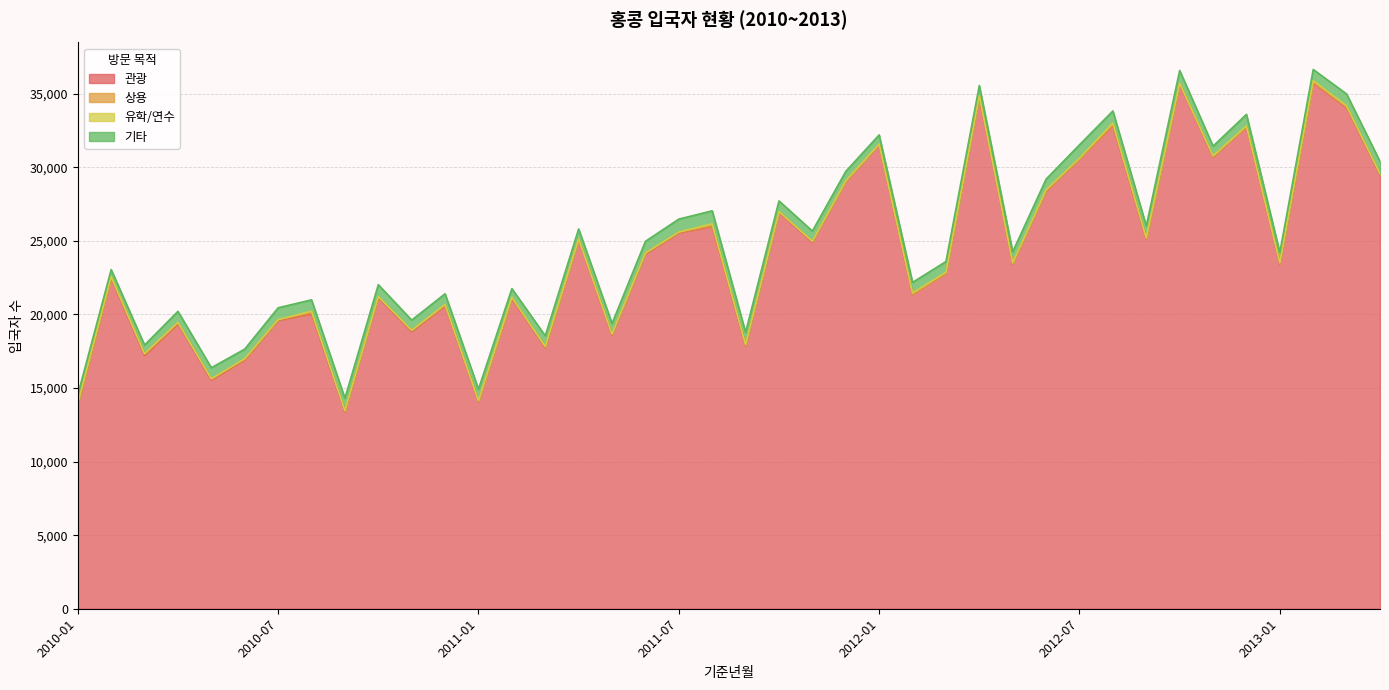

What are all the series names shown in the legend?

관광, 상용, 유학/연수, 기타